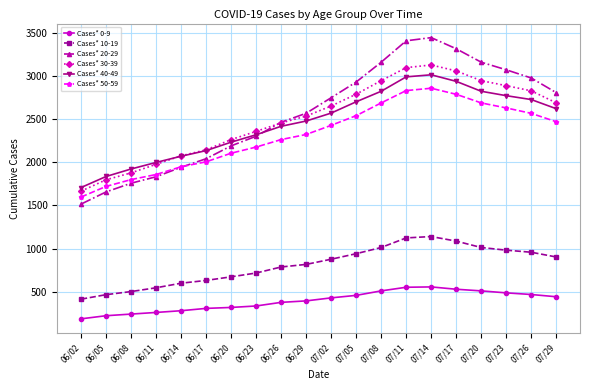

True or false: Cases* 20-29 has more than 0 interior local peaks.

True